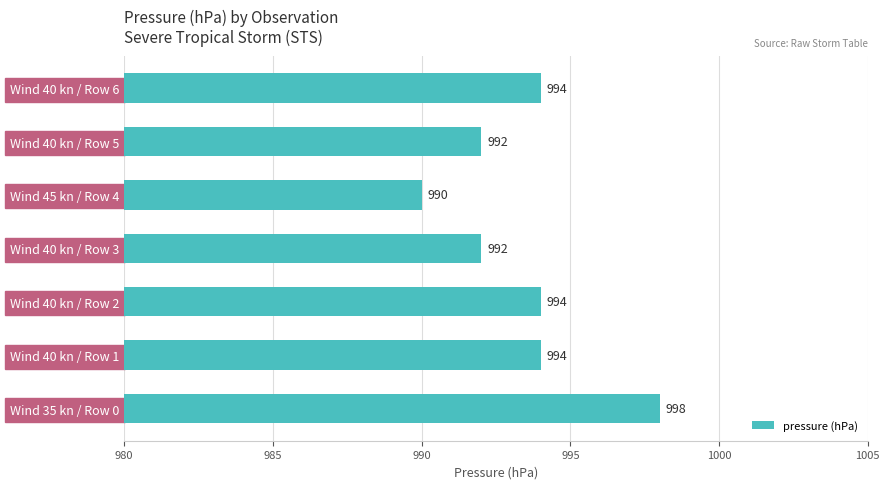

What is the sum of all values?

6954